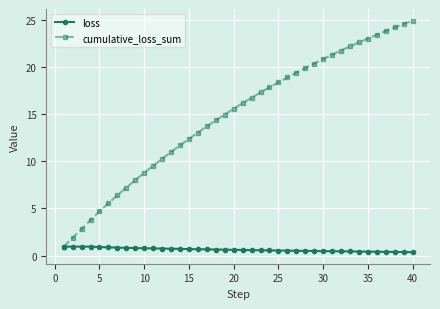

List the series in order of their overall mean, lowest first.

loss, cumulative_loss_sum